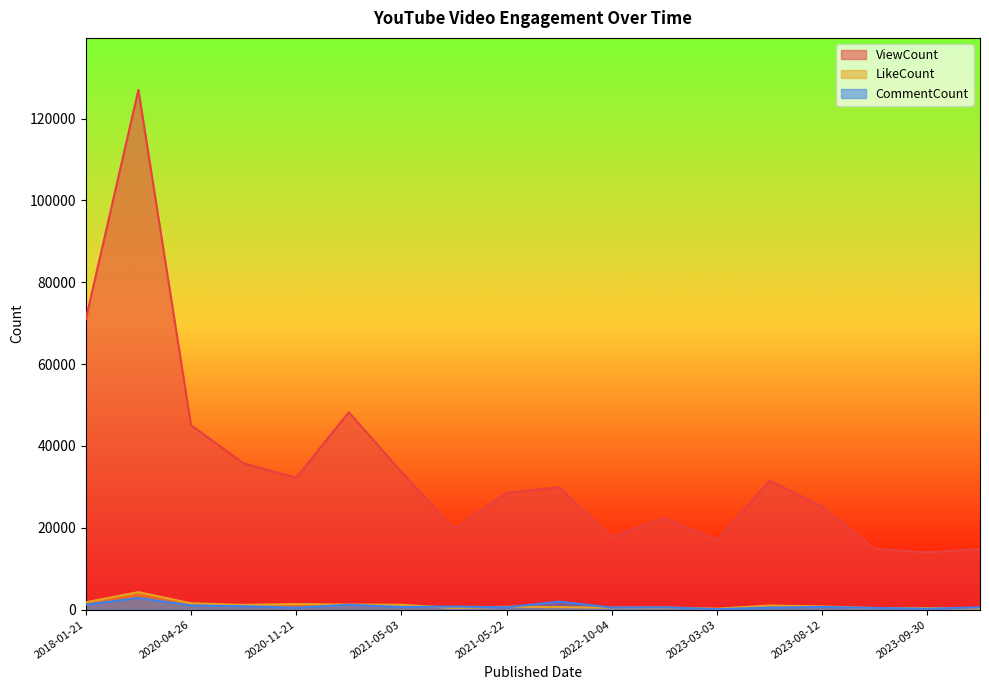

What is the minimum value shown in the chart?

113